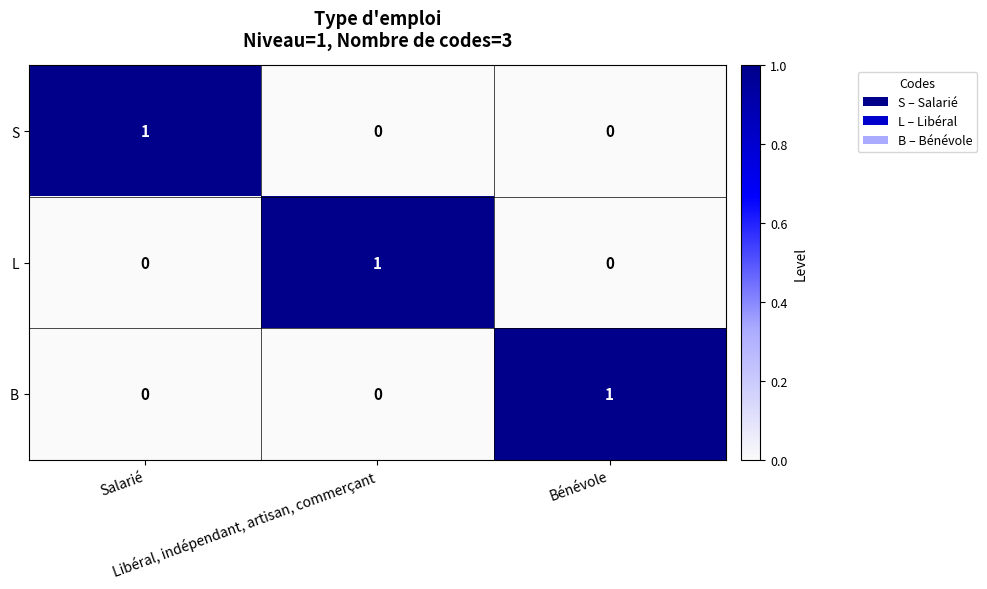

At how many categories does at least one series exceed 0?

3